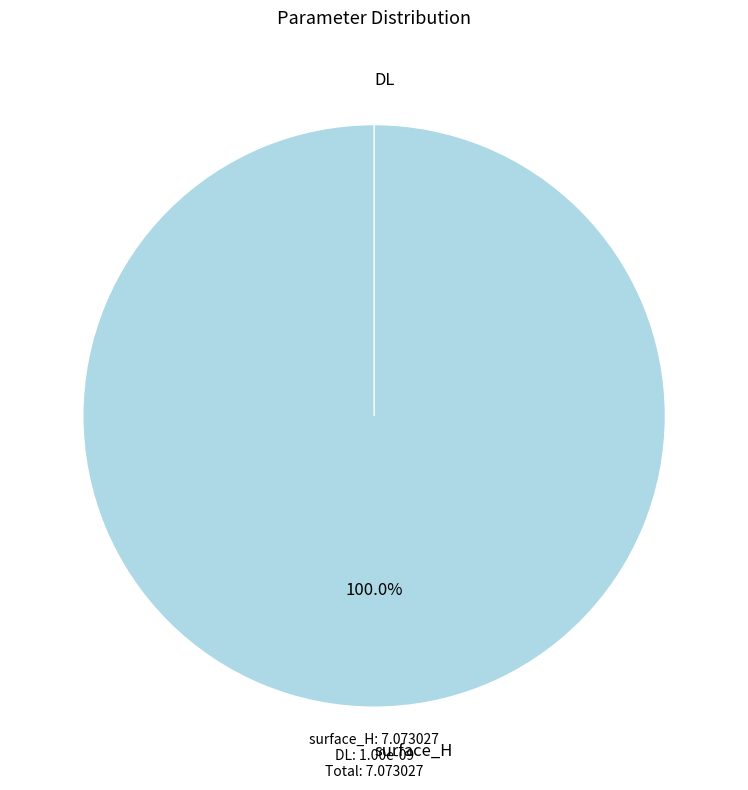

Which has a higher value, surface_H or DL?

surface_H